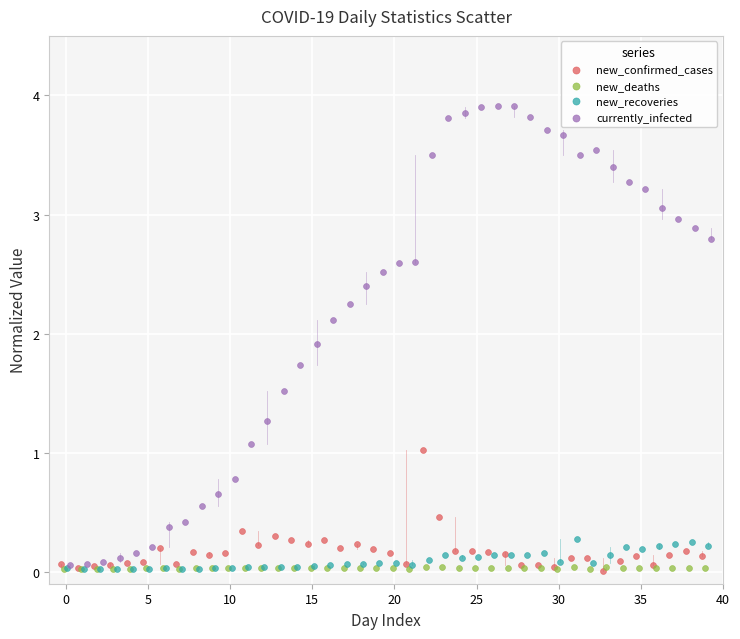

Which series has the widest spread of Y values?

currently_infected